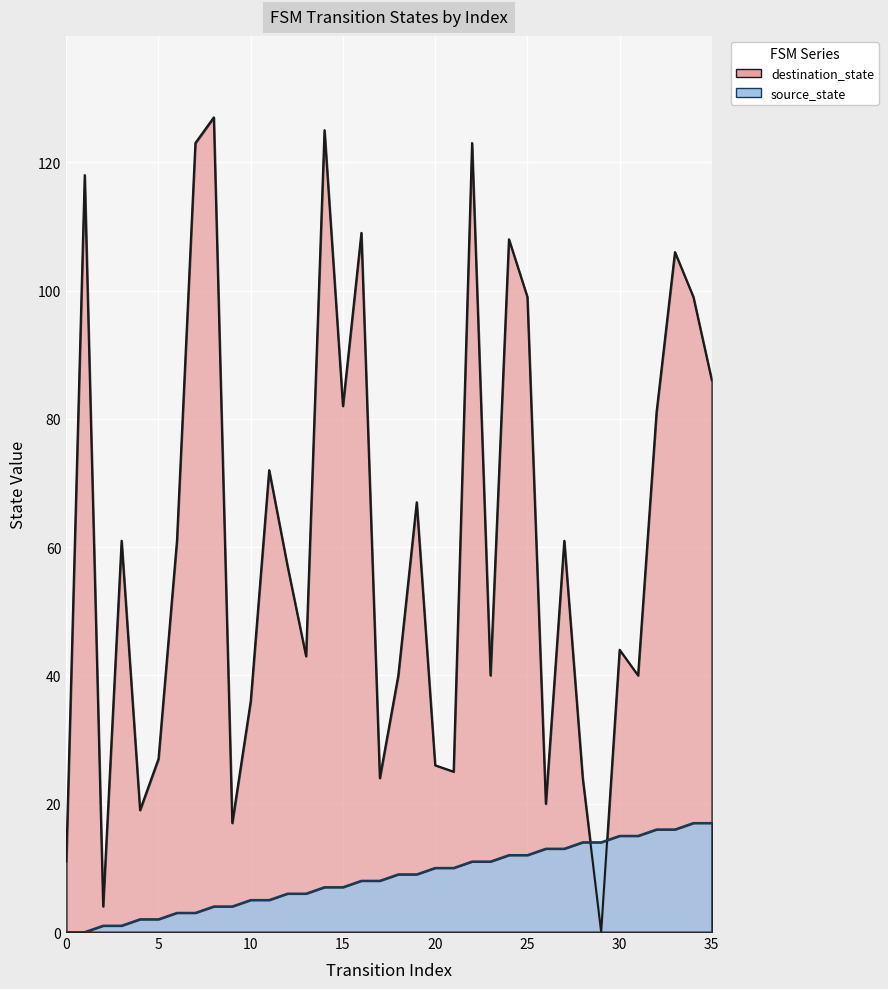

Reading right to left, what are all the values shown in this chart?

source_state: 35=17	34=17	33=16	32=16	31=15	30=15	29=14	28=14	27=13	26=13	25=12	24=12	23=11	22=11	21=10	20=10	19=9	18=9	17=8	16=8	15=7	14=7	13=6	12=6	11=5	10=5	9=4	8=4	7=3	6=3	5=2	4=2	3=1	2=1	1=0	0=0
destination_state: 35=86	34=99	33=106	32=81	31=40	30=44	29=0	28=24	27=61	26=20	25=99	24=108	23=40	22=123	21=25	20=26	19=67	18=40	17=24	16=109	15=82	14=125	13=43	12=57	11=72	10=36	9=17	8=127	7=123	6=61	5=27	4=19	3=61	2=4	1=118	0=11